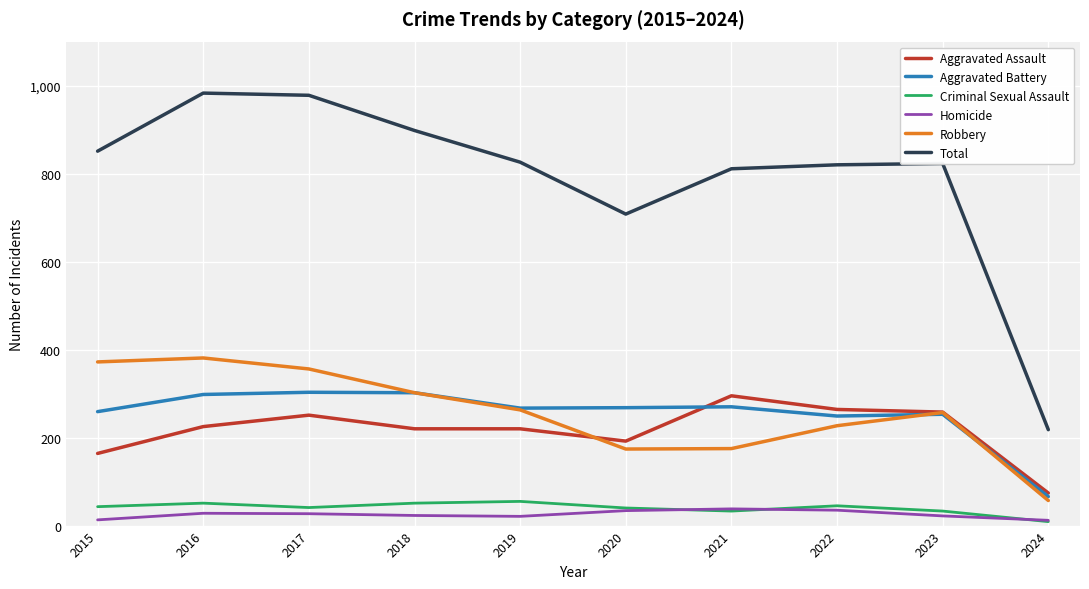

Is the value of Homicide at 2016 greater than the value of Aggravated Battery at 2022?

No